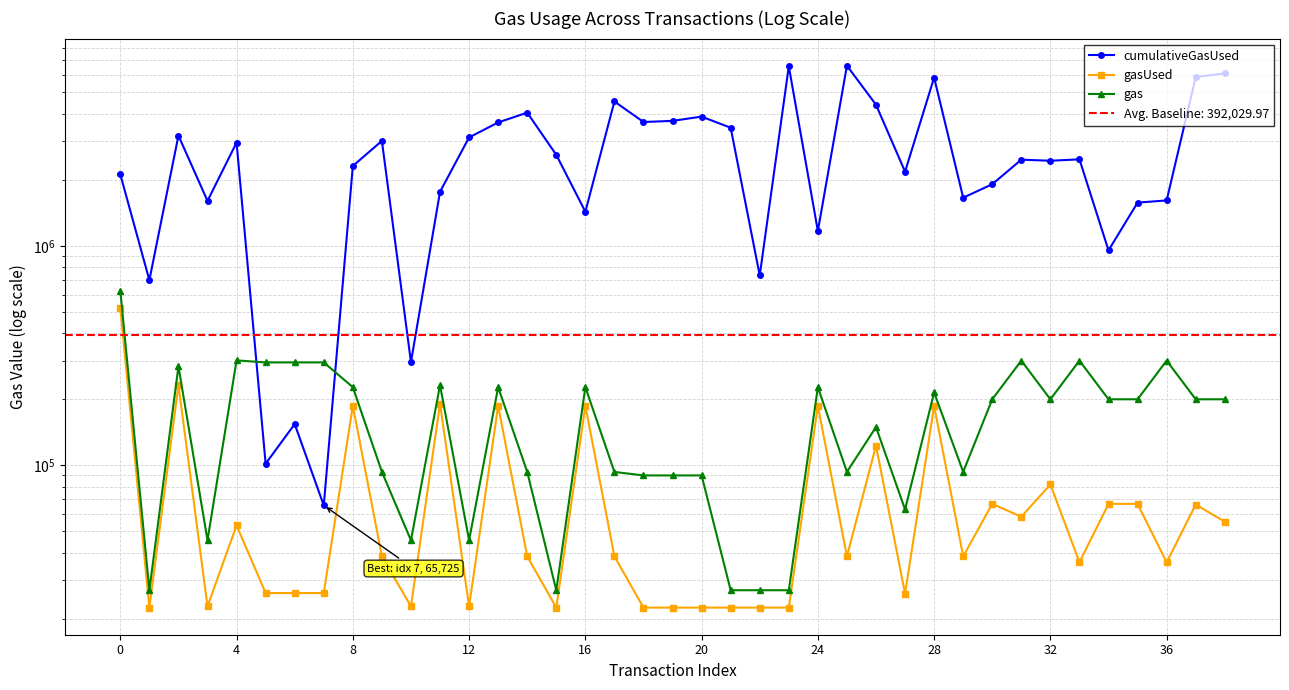

Is this an area chart (filled region under the line)?

No